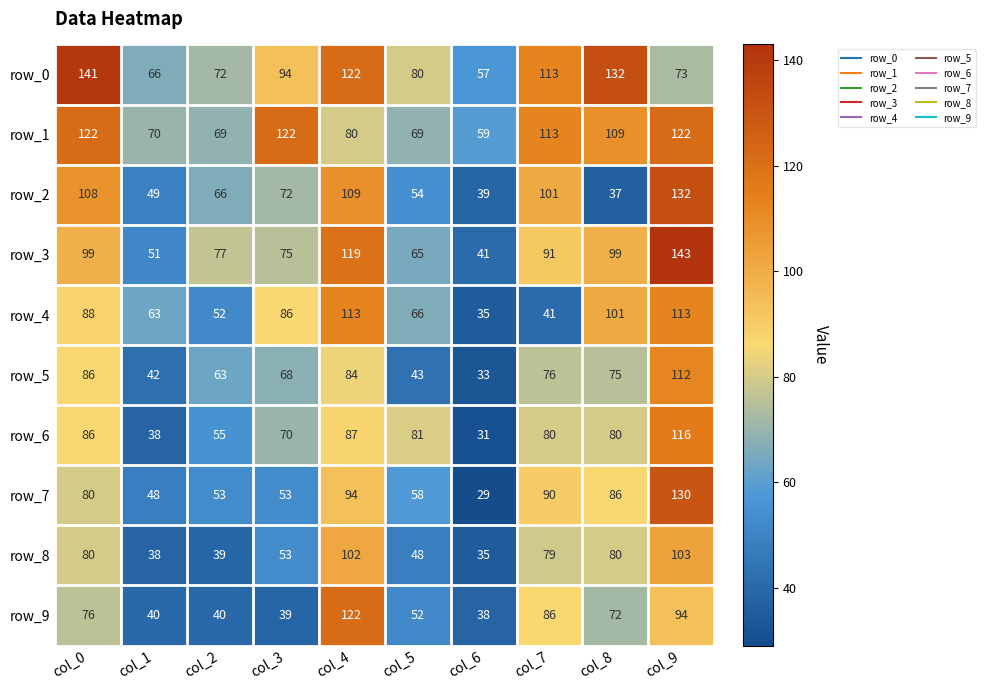

Which series has the largest total across all categories?

row_0